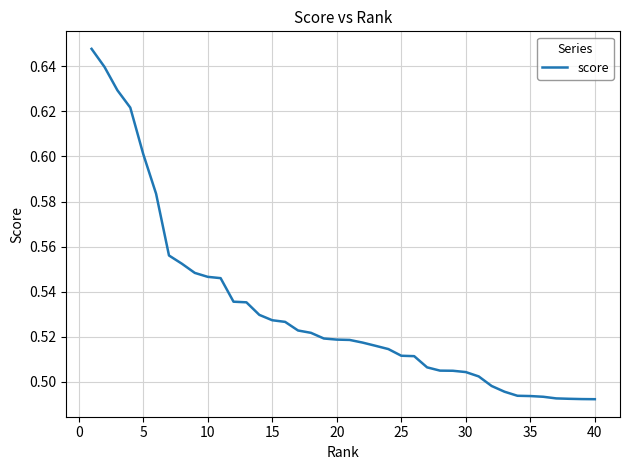

What is the sum of all values?

21.3